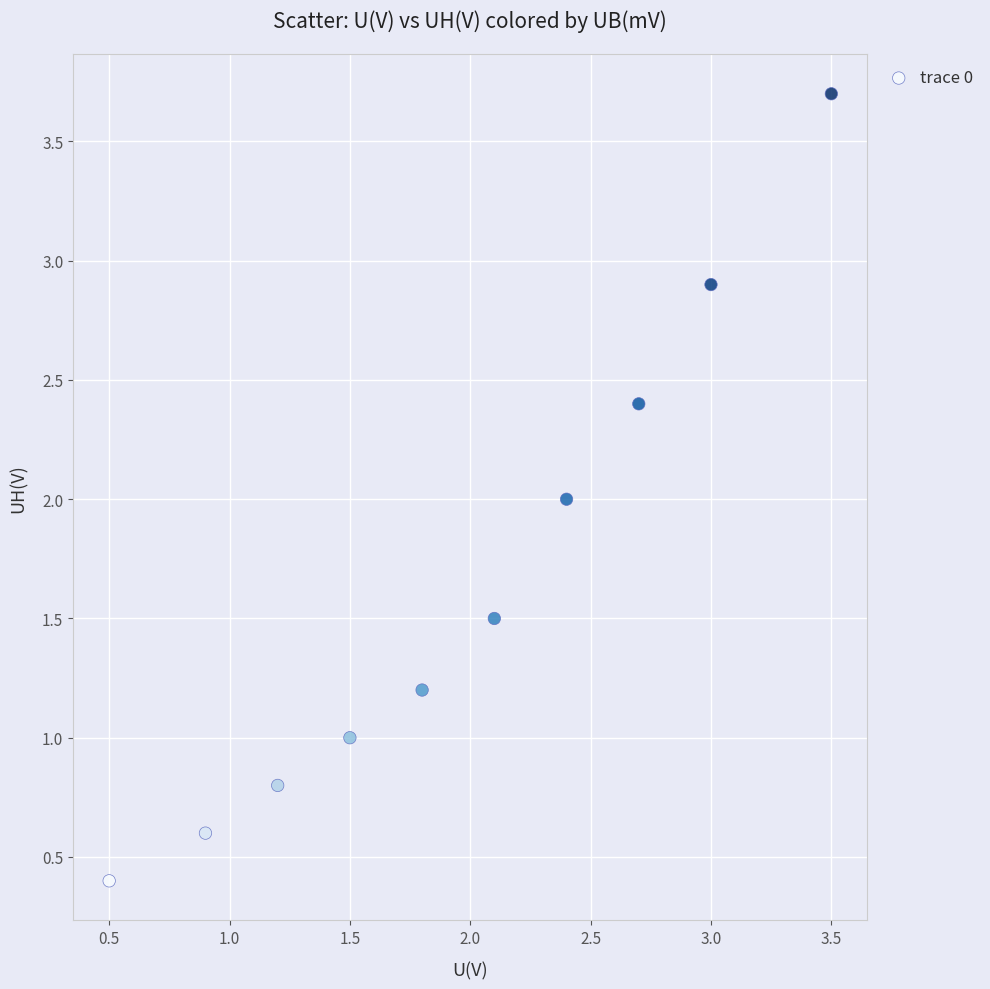

What is the range of X values (max minus min)?

3.0